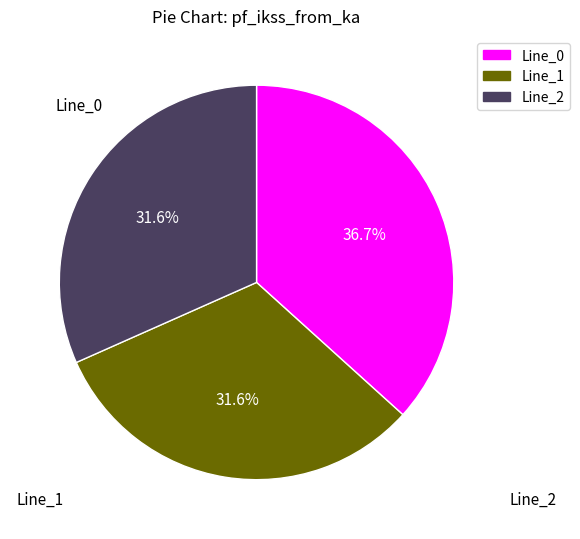

Is Line_2 the majority of the pie?

No